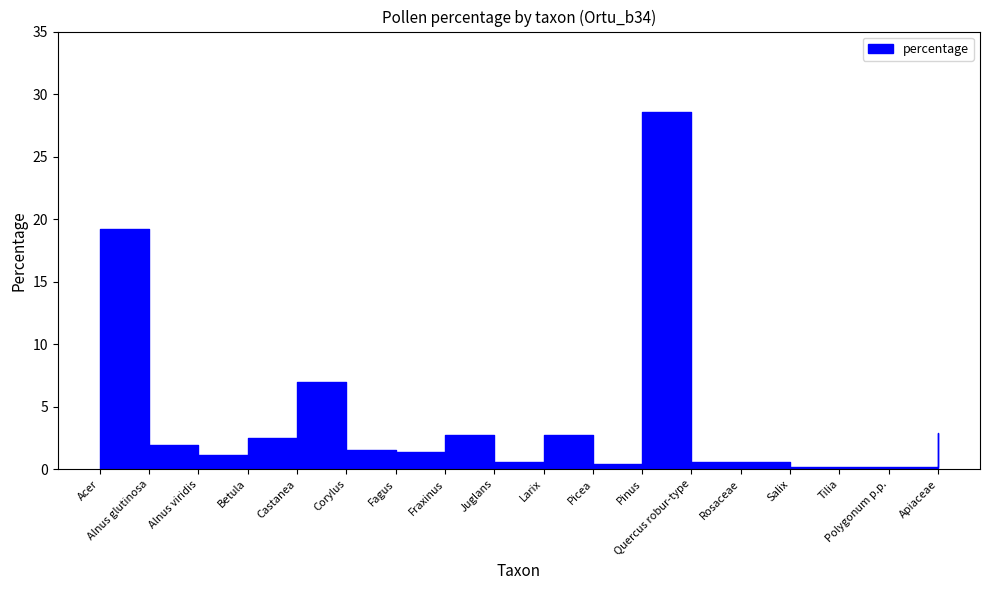

How many data points does each series have?

18